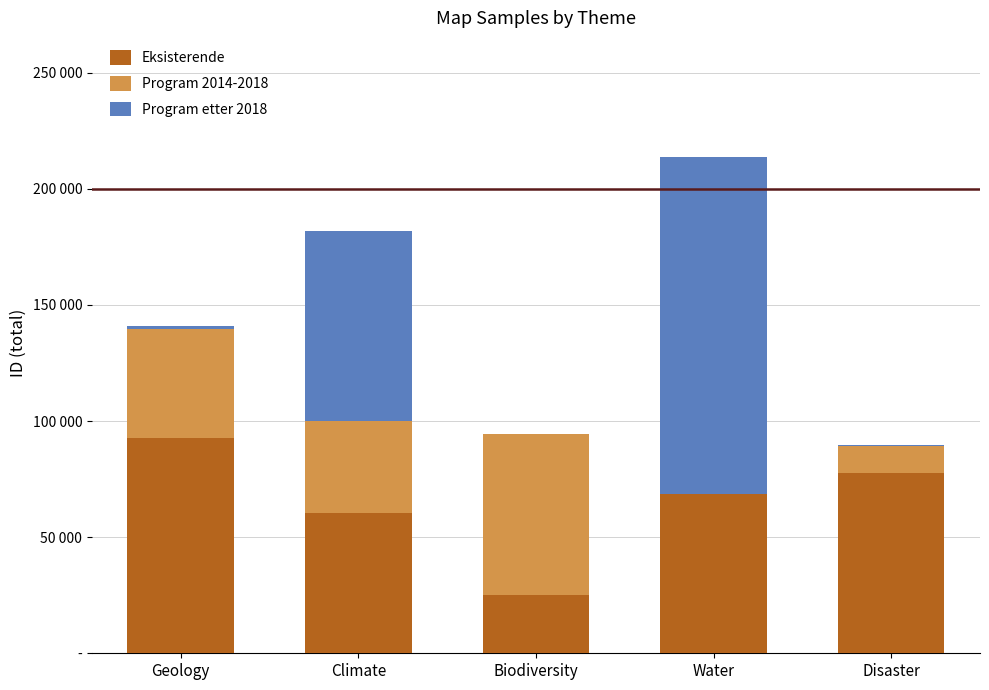

What is the difference between the maximum and minimum values in the Program 2014-2018 series?

68873